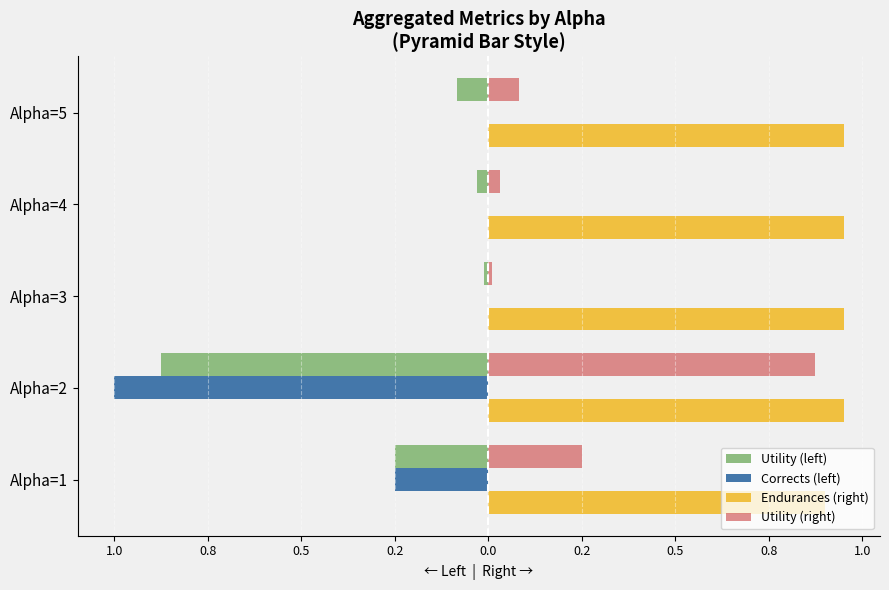

What are all the series names shown in the legend?

Utility (left), Corrects (left), Endurances (right), Utility (right)